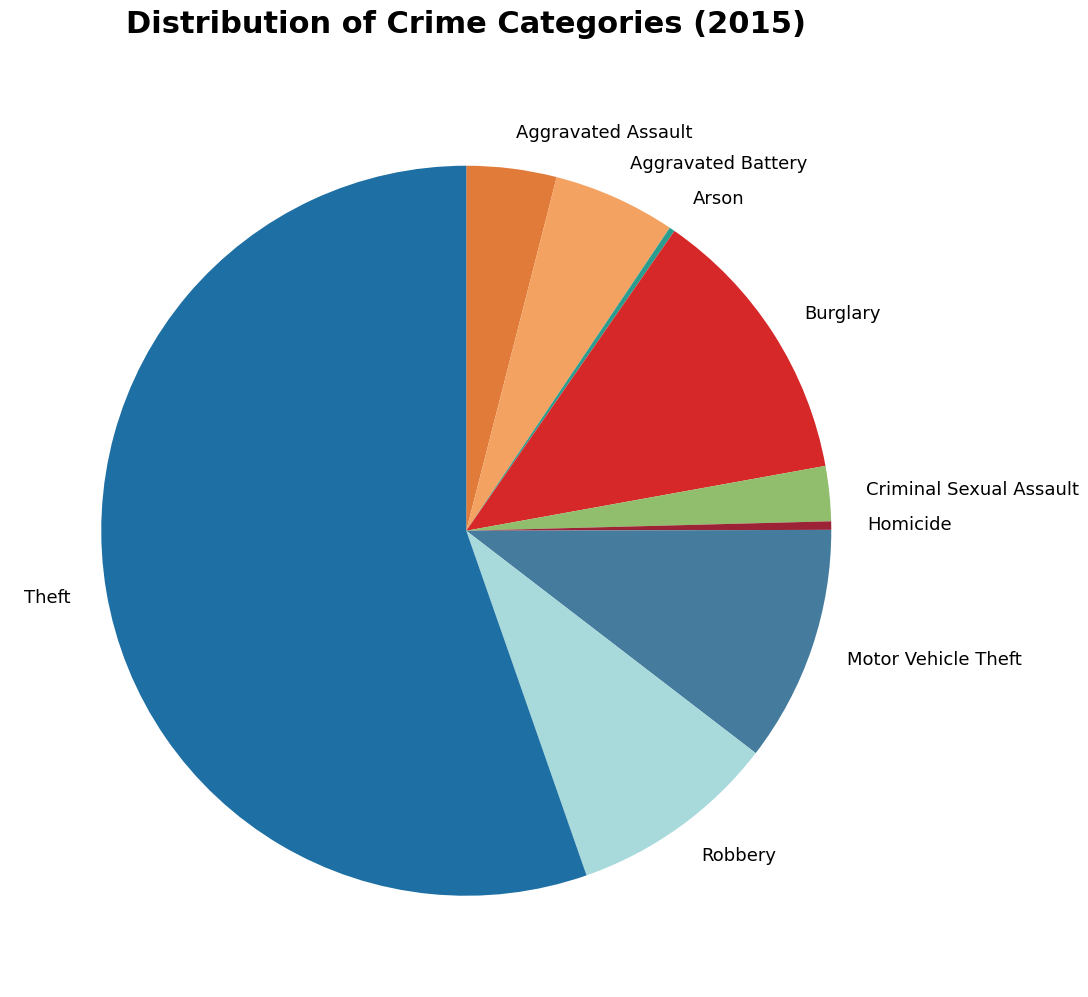

Is the sum of Criminal Sexual Assault and Motor Vehicle Theft greater than half?

No